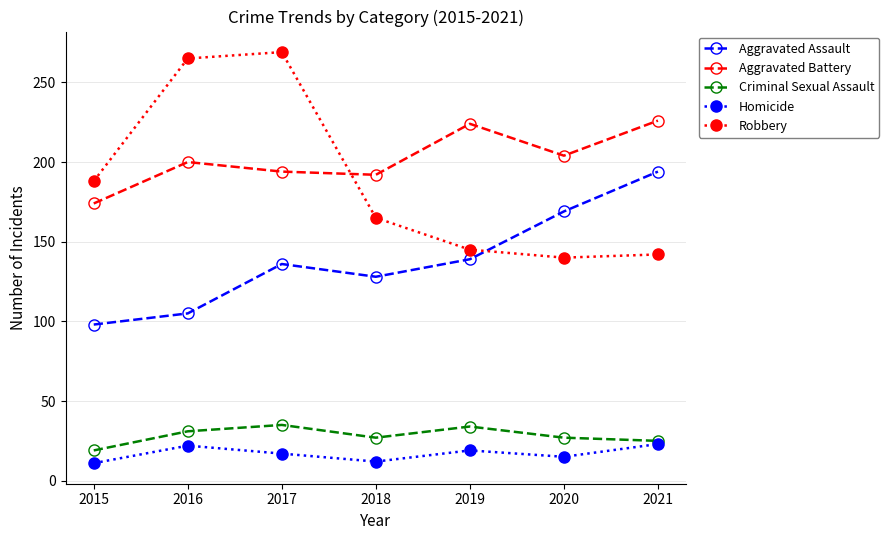

What is the difference between the second highest and second lowest values in the Aggravated Battery series?

32